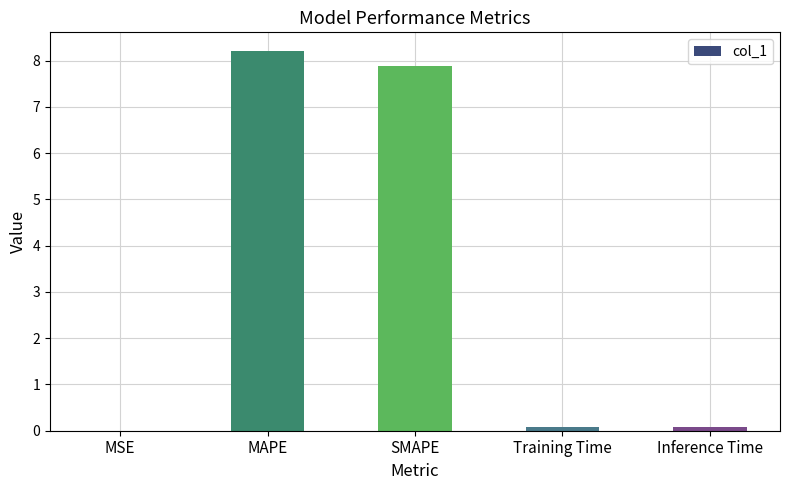

Which has a higher value, MSE or MAPE?

MAPE